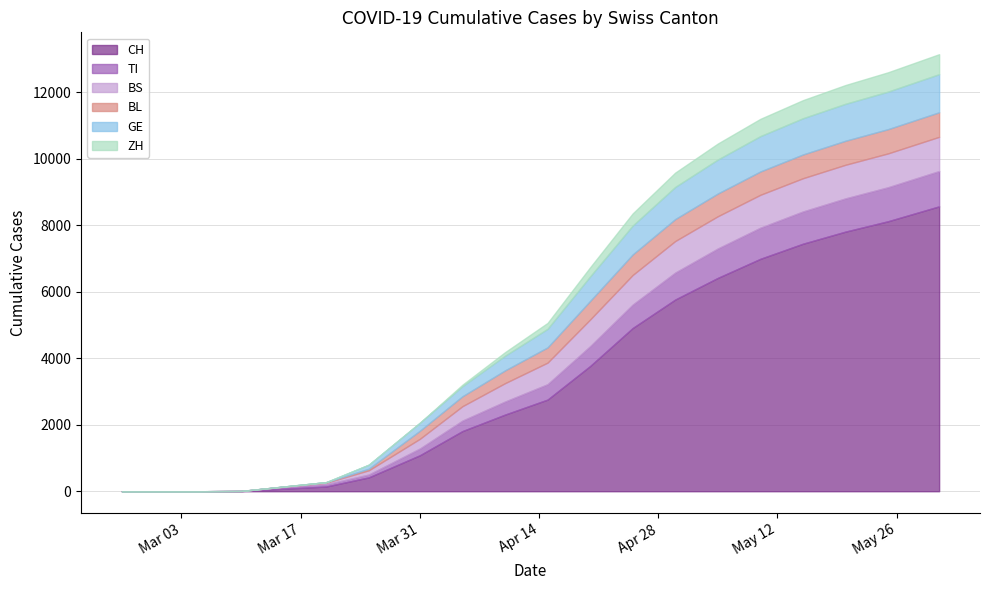

How many values in the BL series are below 458?

10